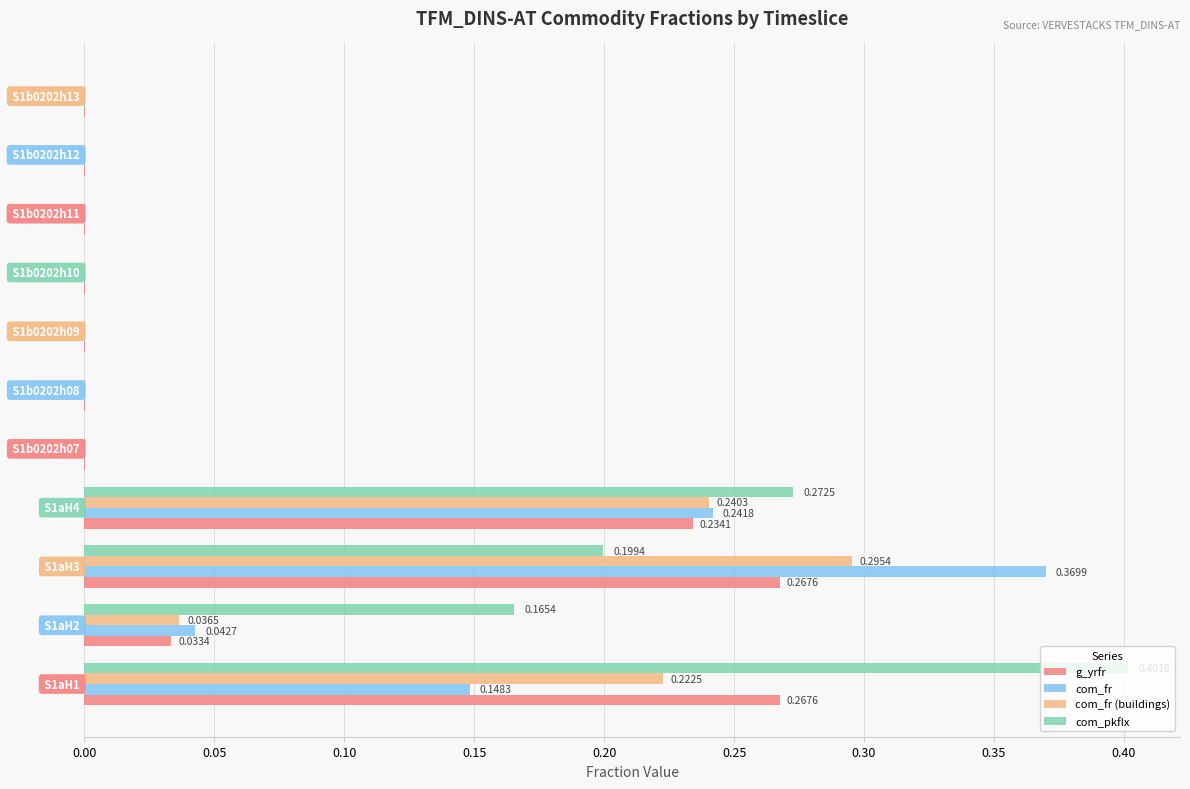

Which series has the largest total across all categories?

com_pkflx